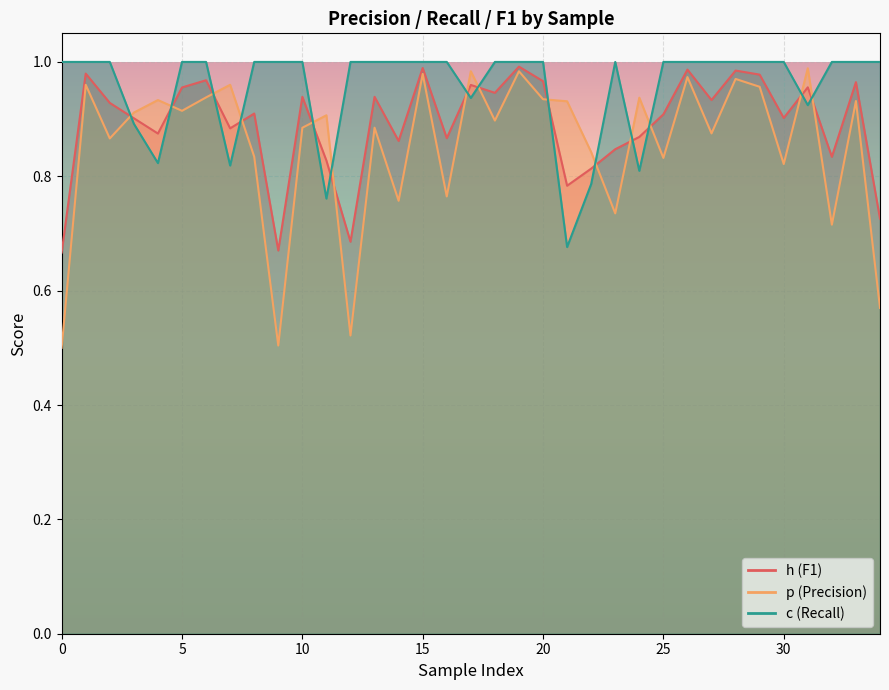

How many categories are shown in the chart?

35